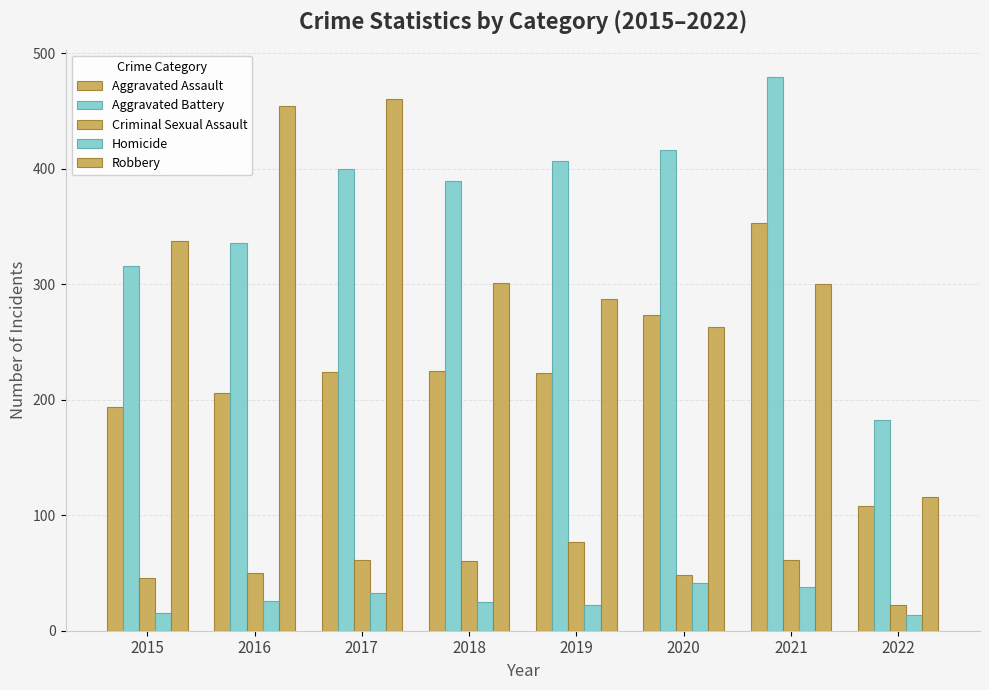

At which category is the sum across all series the highest?

2021